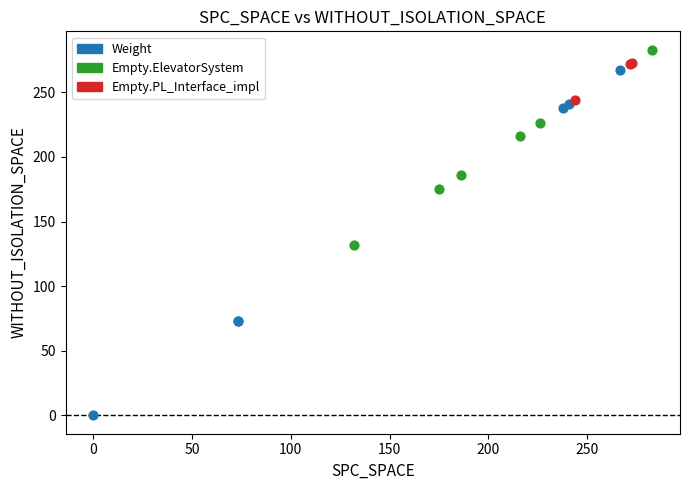

Which series has the largest Y range (max minus min)?

Weight